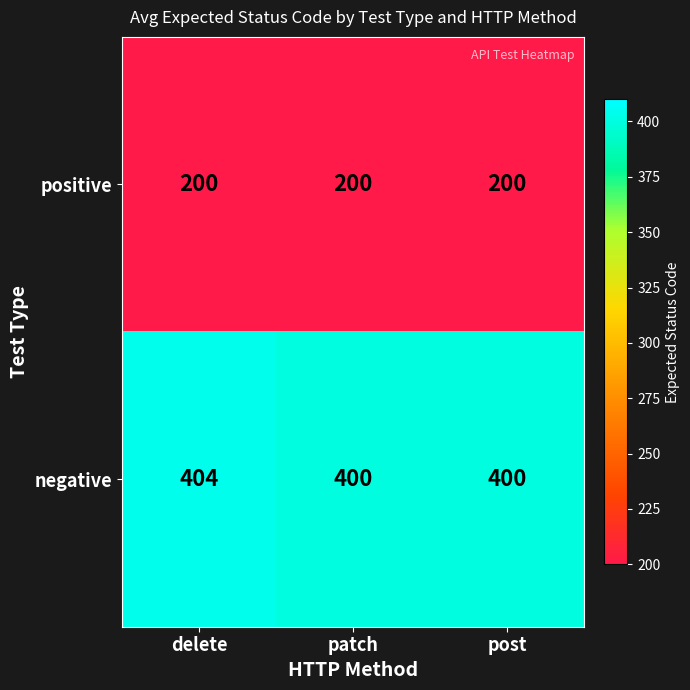

Reading left to right, extract all data points from this chart.

positive: 200	200	200
negative: 404	400	400